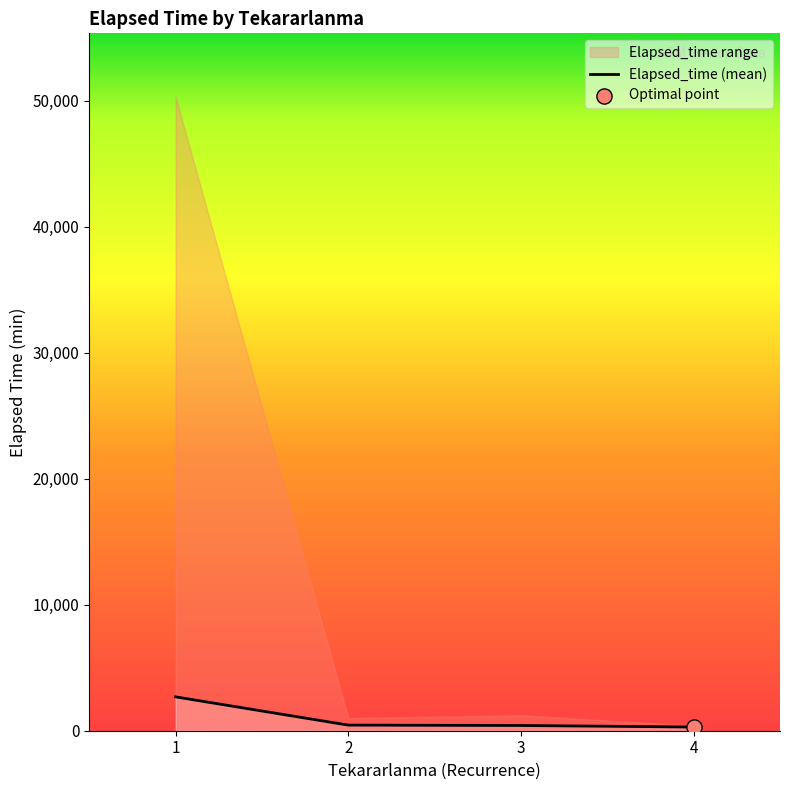

Approximately how many times larger is the value at 4 compared to 1?

0.1